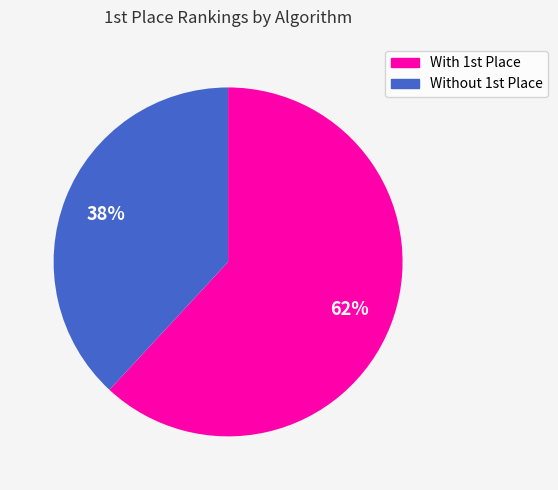

Which slice is the largest?

With 1st Place